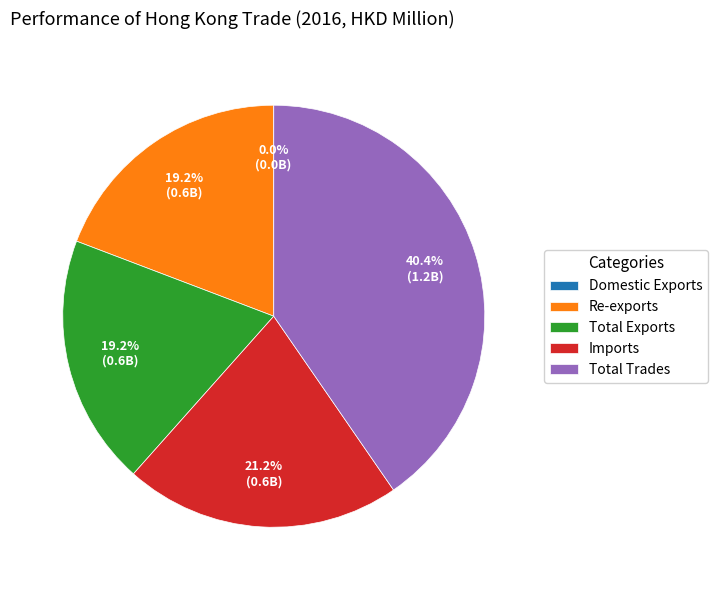

Which category has the biggest portion of the pie?

Total Trades